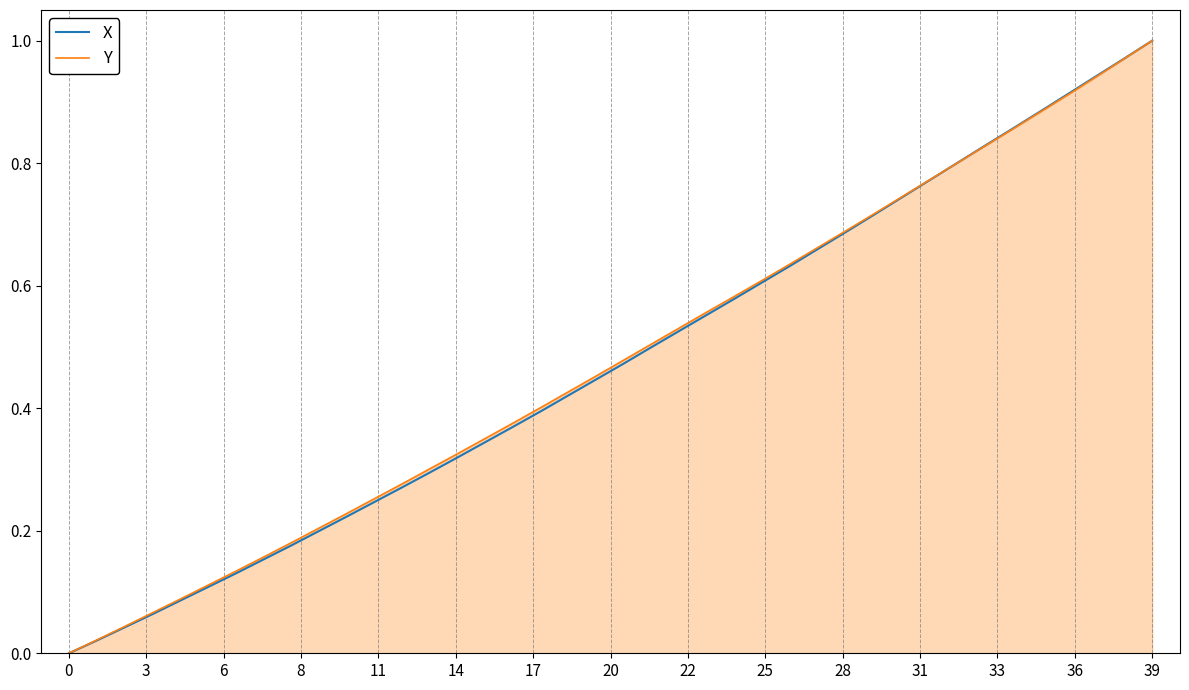

After their last crossing, which series has the higher values: Y or X?

X